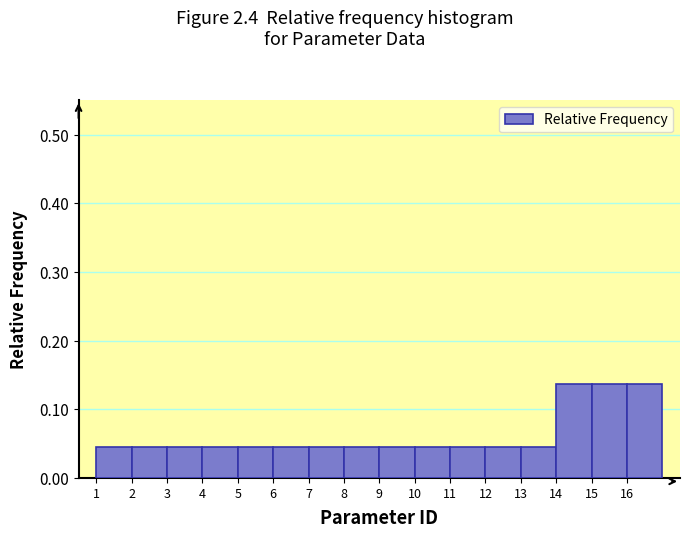

Reading left to right, list every bar in this chart as the range it spans on the x-axis followed by its height. The values are not printed on the chart, so give them approximately, as read against the axis.

1 to 2: 0.05
2 to 3: 0.05
3 to 4: 0.05
4 to 5: 0.05
5 to 6: 0.05
6 to 7: 0.05
7 to 8: 0.05
8 to 9: 0.05
9 to 10: 0.05
10 to 11: 0.05
11 to 12: 0.05
12 to 13: 0.05
13 to 14: 0.05
14 to 15: 0.14
15 to 16: 0.14
16 to 17: 0.14